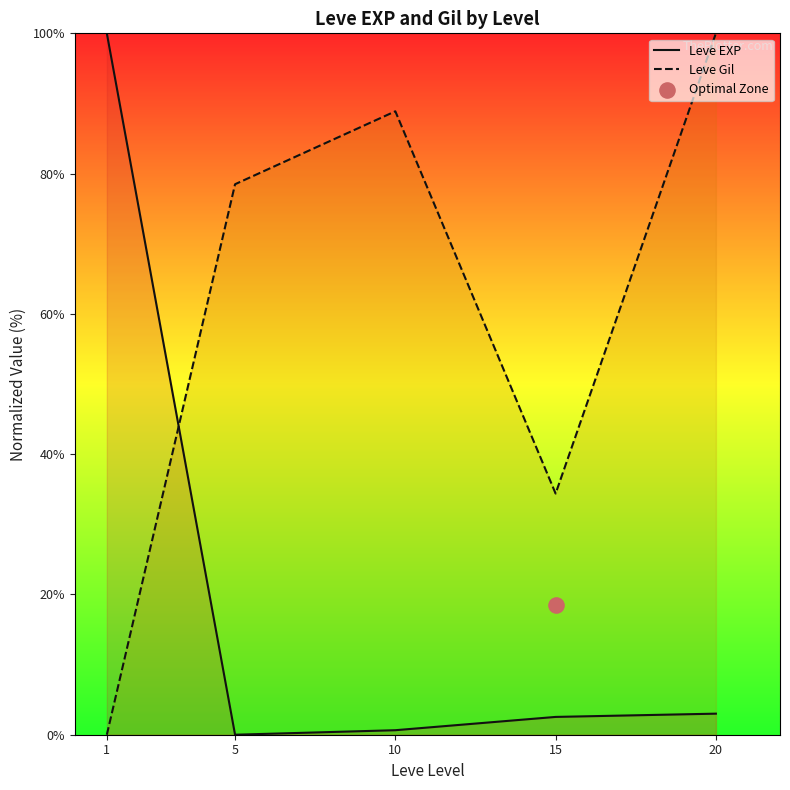

What are all the series names shown in the legend?

Leve EXP, Leve Gil